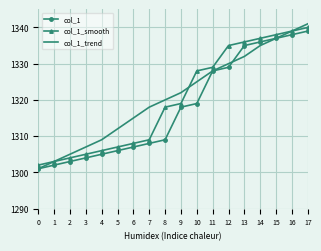

Reading left to right, extract all data points from this chart.

col_1: 1301	1302	1303	1304	1305	1306	1307	1308	1309	1318	1319	1328	1329	1335	1336	1337	1338	1339
col_1_smooth: 1302	1303	1304	1305	1306	1307	1308	1309	1318	1319	1328	1329	1335	1336	1337	1338	1339	1340
col_1_trend: 1301	1303	1305	1307	1309	1312	1315	1318	1320	1322	1325	1328	1330	1332	1335	1337	1339	1341